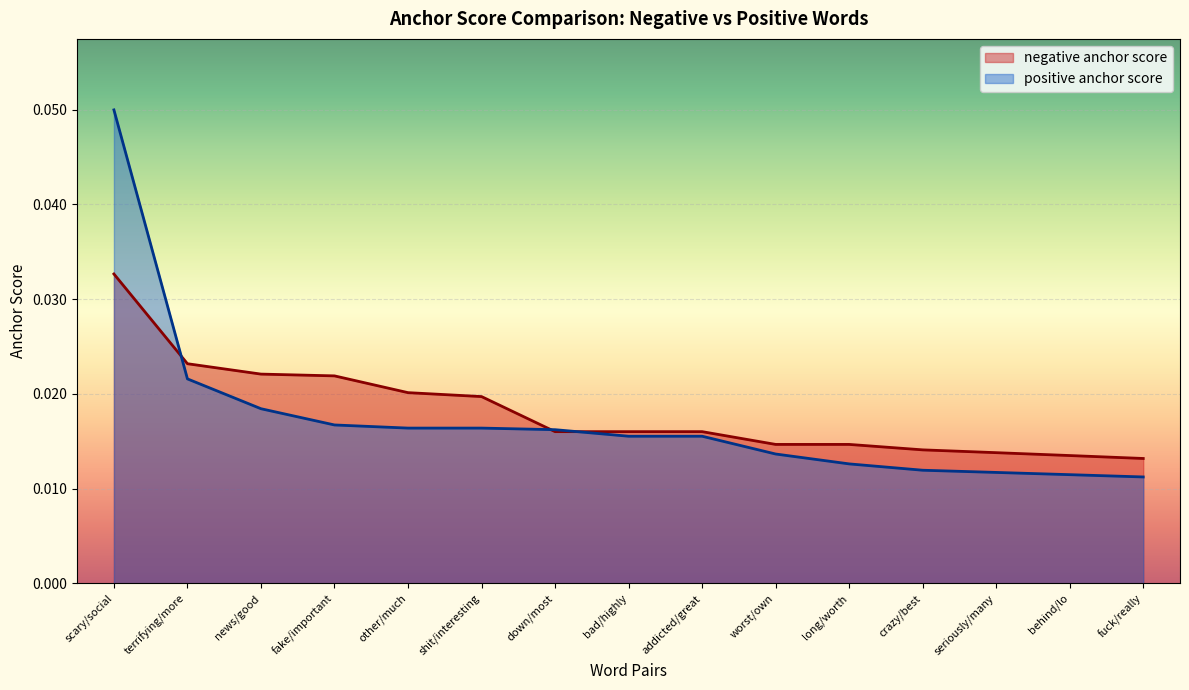

Between down/most and addicted/great, which series saw the biggest shift?

positive anchor score